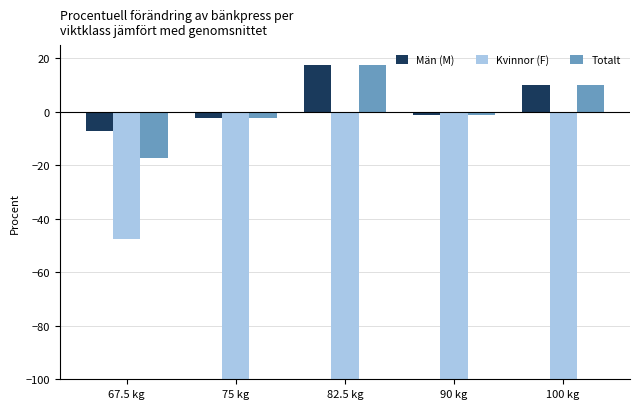

What is the minimum value for Totalt?

-17.4